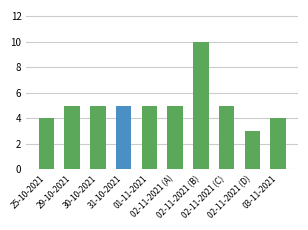

What is the average value?

5